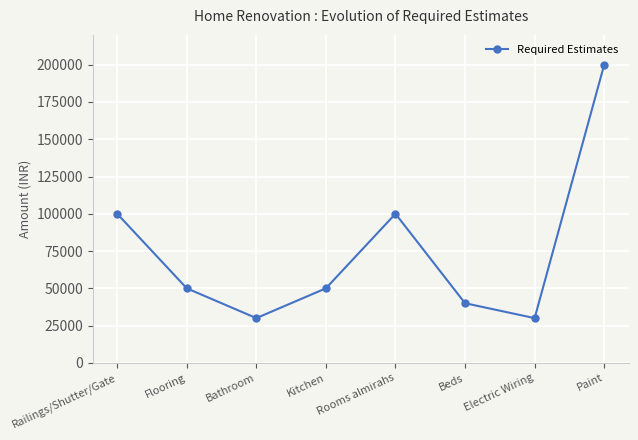

The chart shows a value of 50000 at Kitchen. True or false?

True